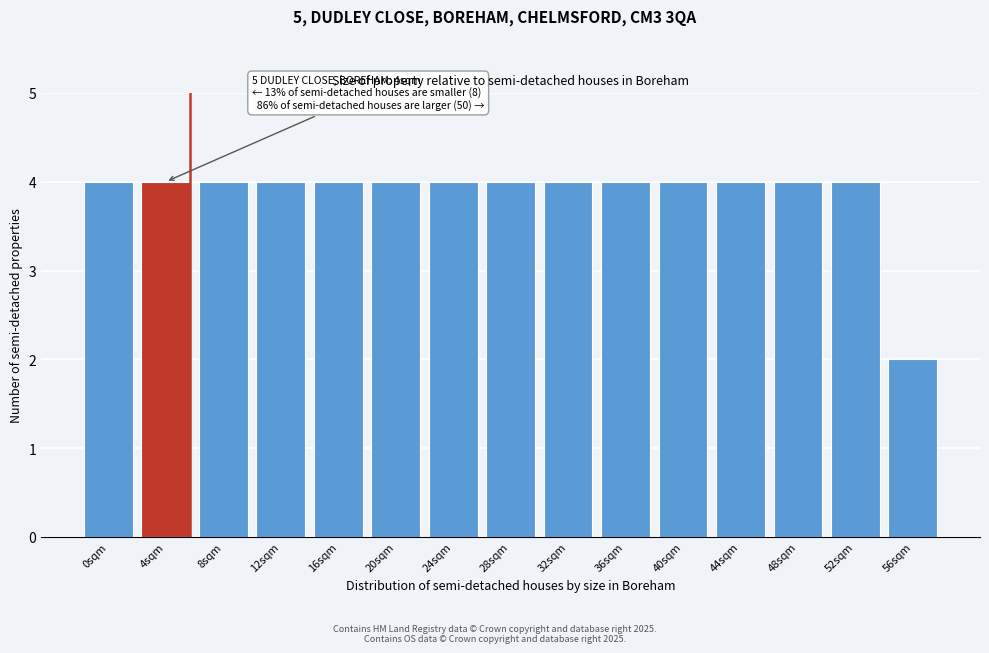

Reading right to left, what are all the values shown in this chart?

56sqm=2	52sqm=4	48sqm=4	44sqm=4	40sqm=4	36sqm=4	32sqm=4	28sqm=4	24sqm=4	20sqm=4	16sqm=4	12sqm=4	8sqm=4	4sqm=4	0sqm=4